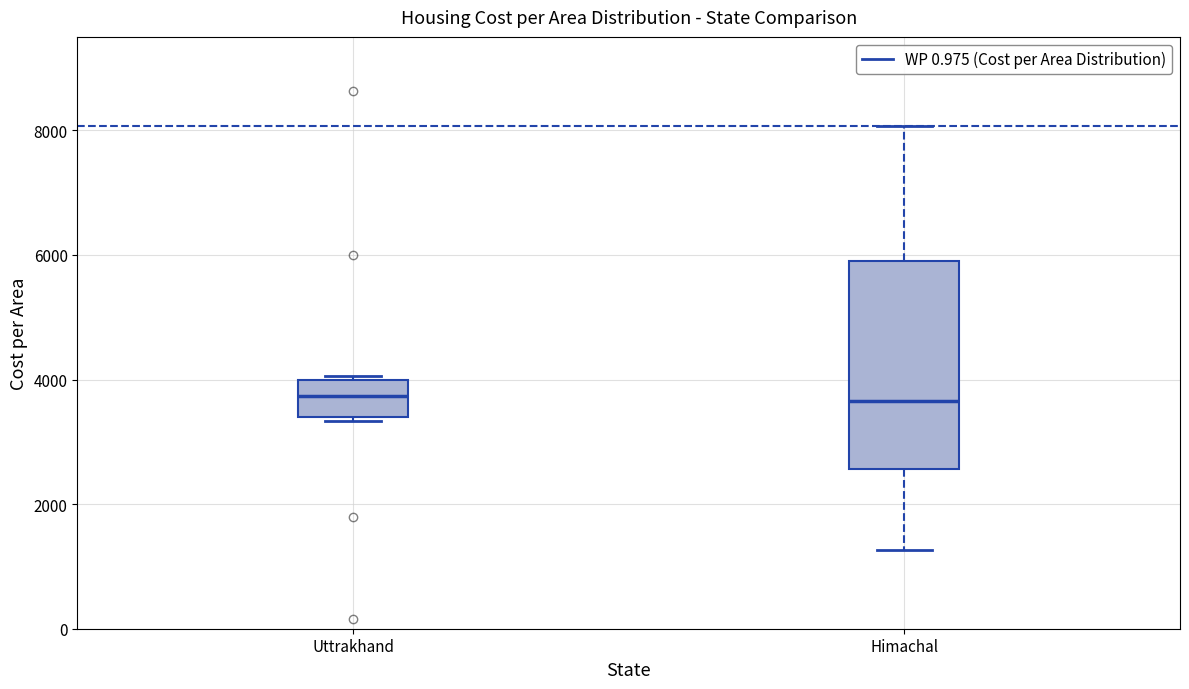

Reading left to right, transcribe this box plot: for each box, give where its median line is, the range the box spans, and where its two whiskers end, as read against the y-axis. The values are not printed on the chart, so give them approximately, as read against the axis.

Uttrakhand: median 3800, box 3400 to 4000, whiskers 3400 (just below the box's lower edge) to 4000 (just above the box's upper edge)
Himachal: median 3600, box 2600 to 5800, whiskers 1200 to 8000